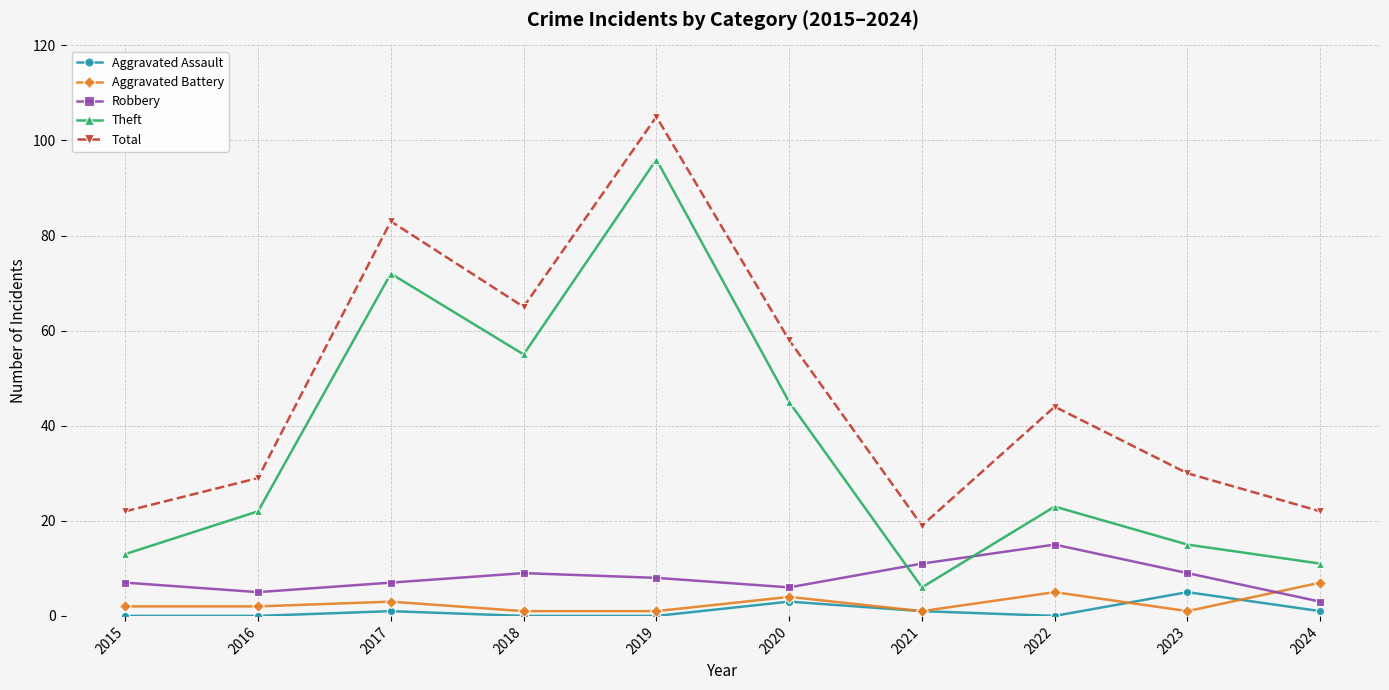

Reading right to left, list all the values displayed in this chart.

Aggravated Assault: 1	5	0	1	3	0	0	1	0	0
Aggravated Battery: 7	1	5	1	4	1	1	3	2	2
Robbery: 3	9	15	11	6	8	9	7	5	7
Theft: 11	15	23	6	45	96	55	72	22	13
Total: 22	30	44	19	58	105	65	83	29	22